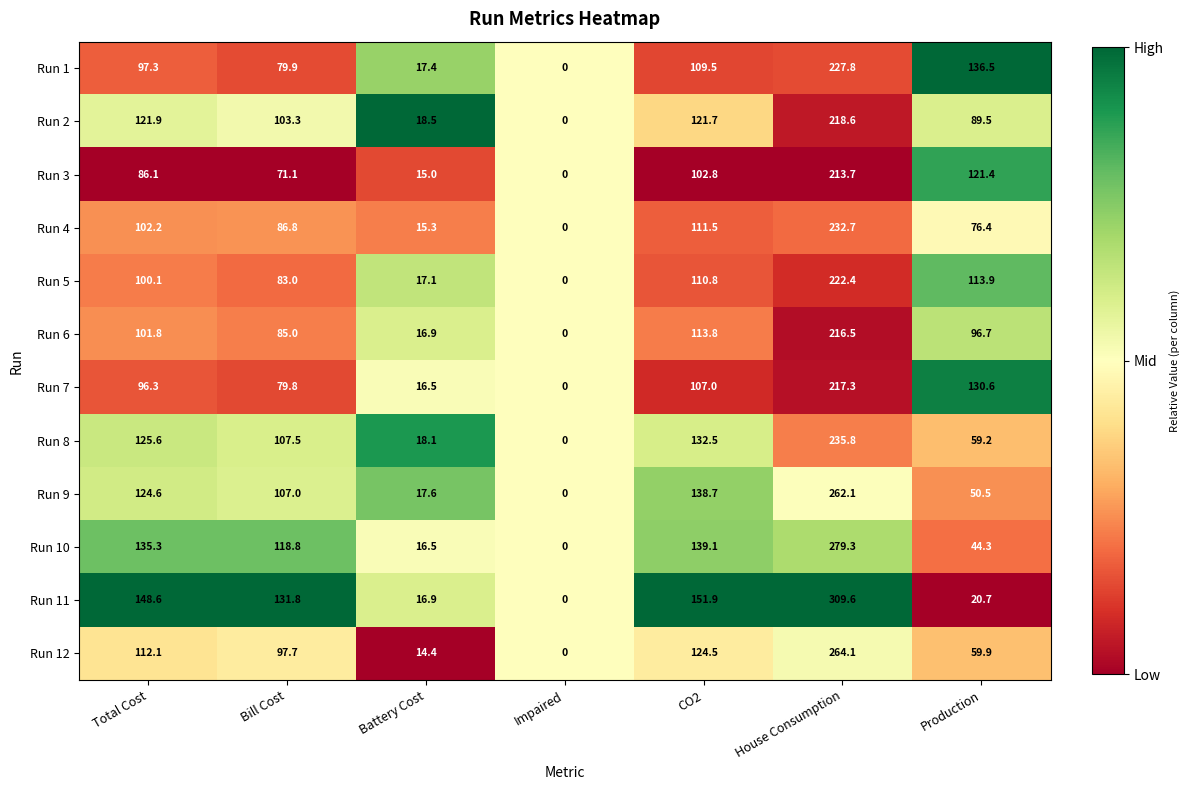

True or false: Run 8 has a value of 125.6 at Total Cost.

True